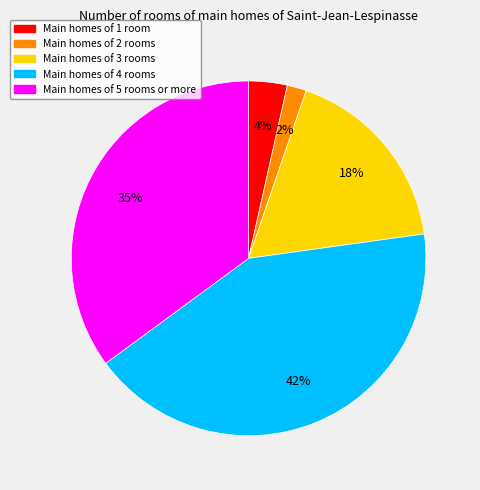

Is there a majority slice in this chart?

No